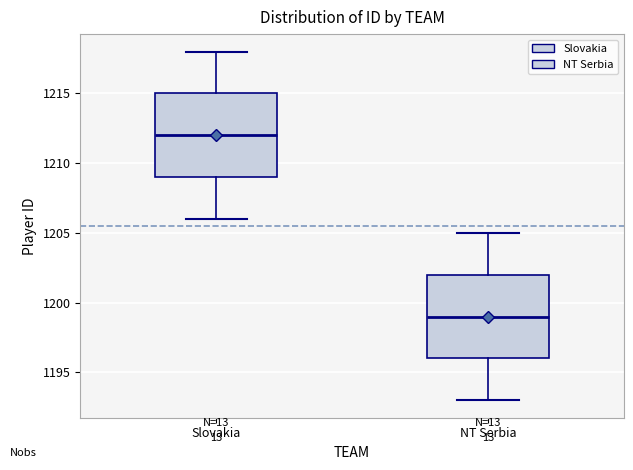

Reading left to right, read every box against the y-axis: the position of its median line, the range the box covers, and the ends of its whiskers. The values are not printed on the chart, so give them approximately, as read against the axis.

Slovakia: median 1212, box 1209 to 1215, whiskers 1206 to 1218
NT Serbia: median 1199, box 1196 to 1202, whiskers 1193 to 1205